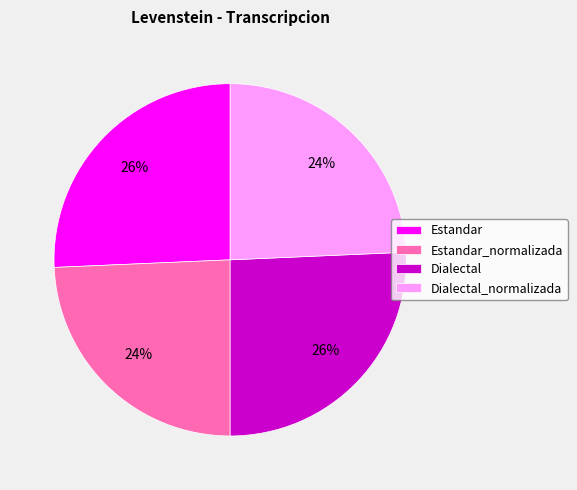

Does any single category account for the majority?

No